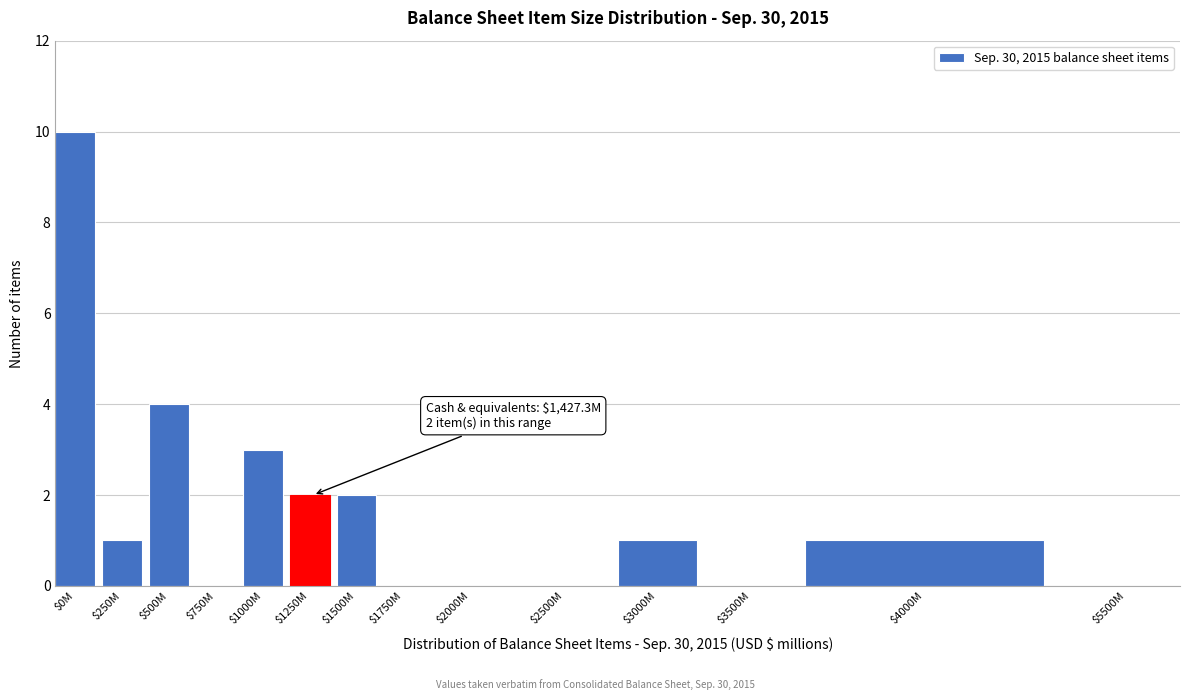

What is the sum of all values?

24